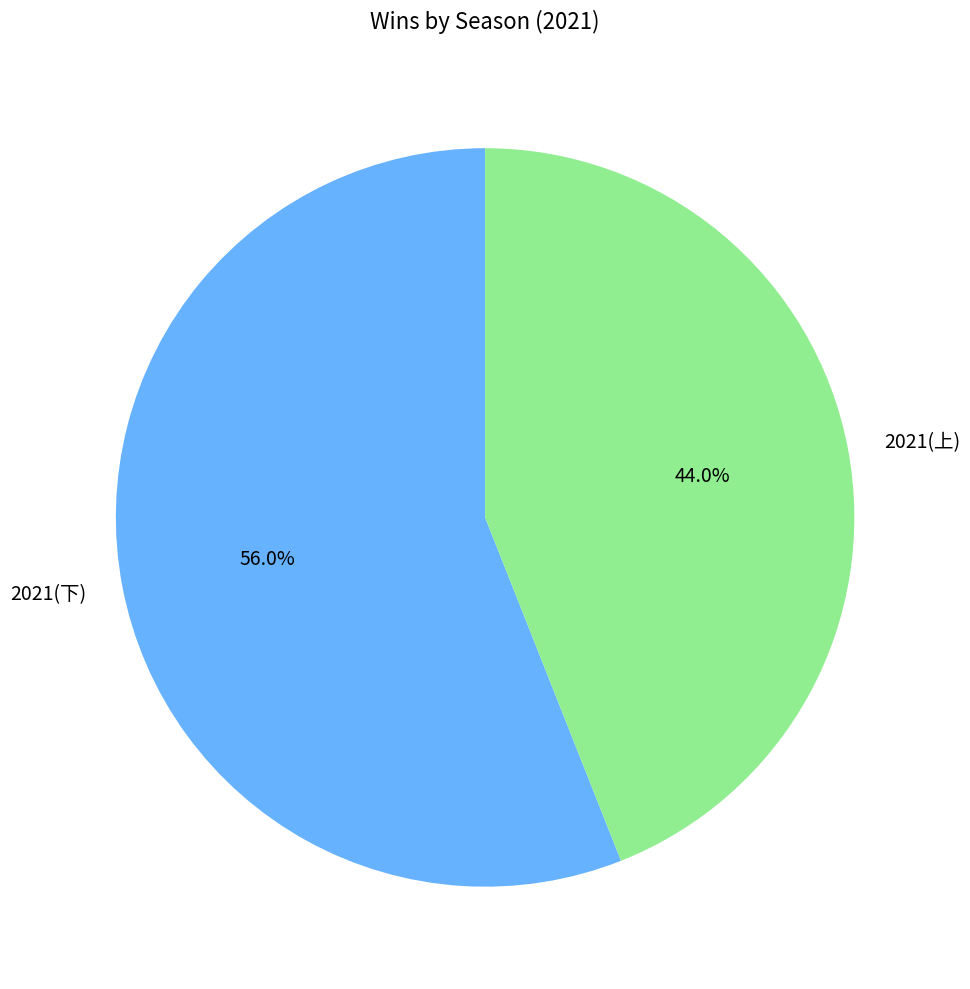

Which slice represents more than half of the pie?

2021(下)